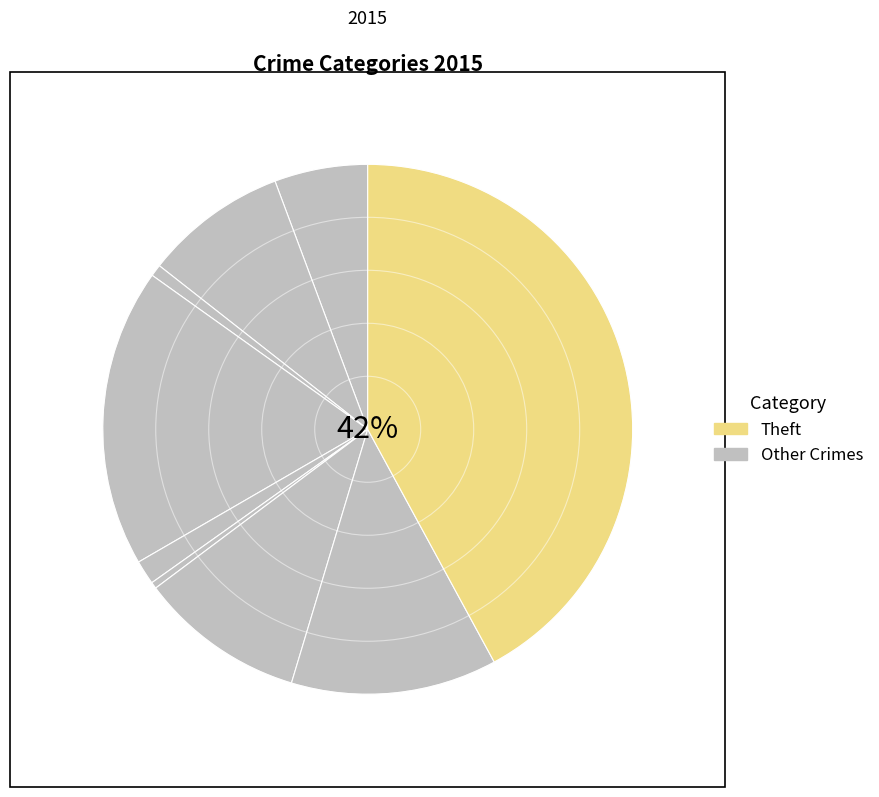

How many slices are in this pie chart?

9